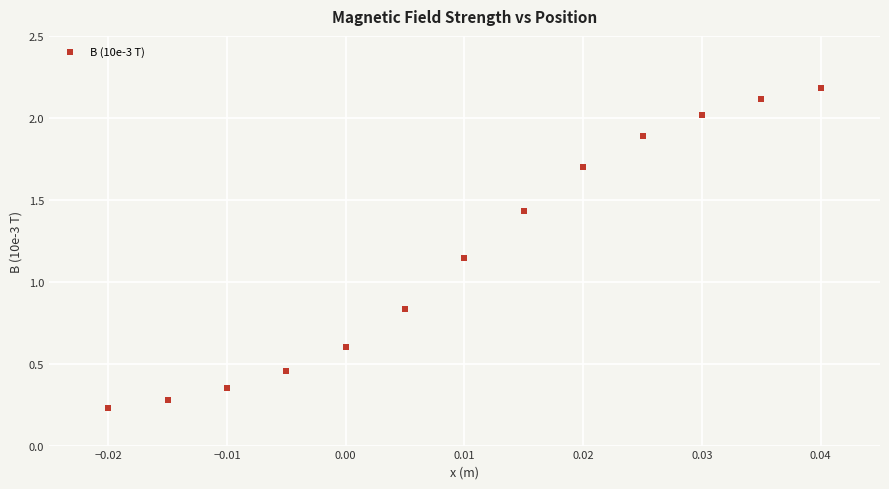

What is the range of Y values (max minus min)?

2.0